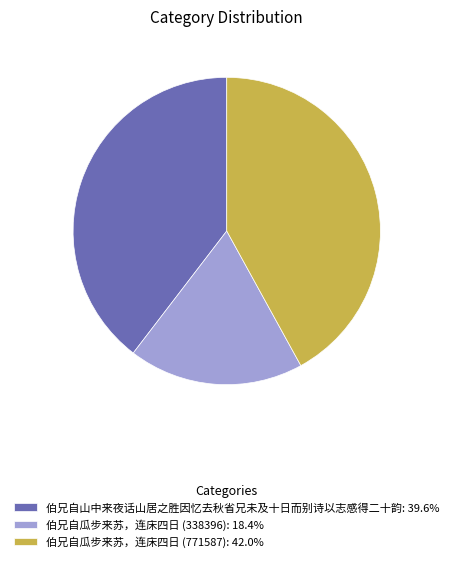

Is the sum of 伯兄自山中来夜话山居之胜因忆去秋省兄未及十日而别诗以志感得二十韵: 39.6% and 伯兄自瓜步来苏，连床四日 (338396): 18.4% greater than half?

Yes